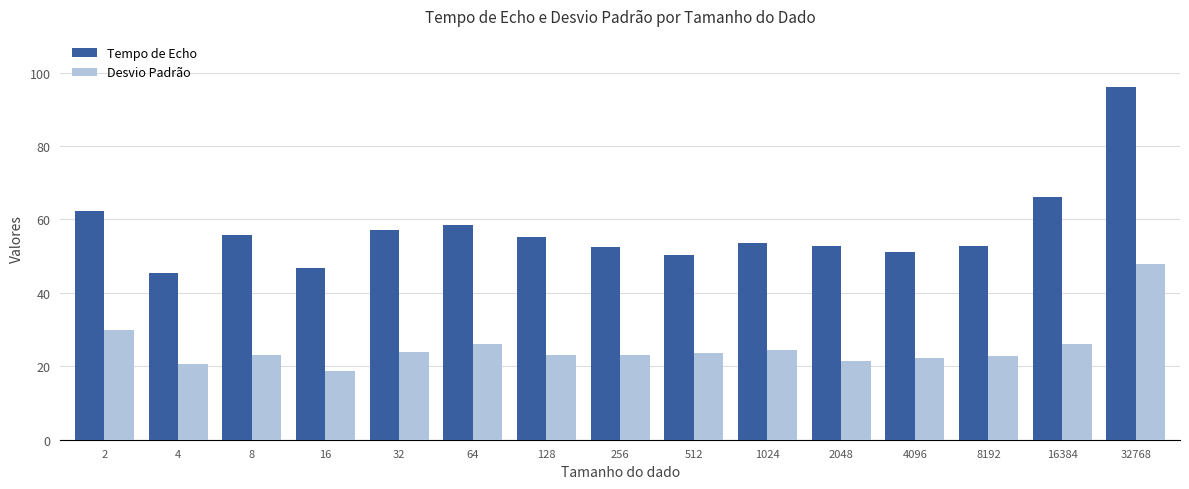

What is the difference between the highest and lowest values at 8192?

29.8